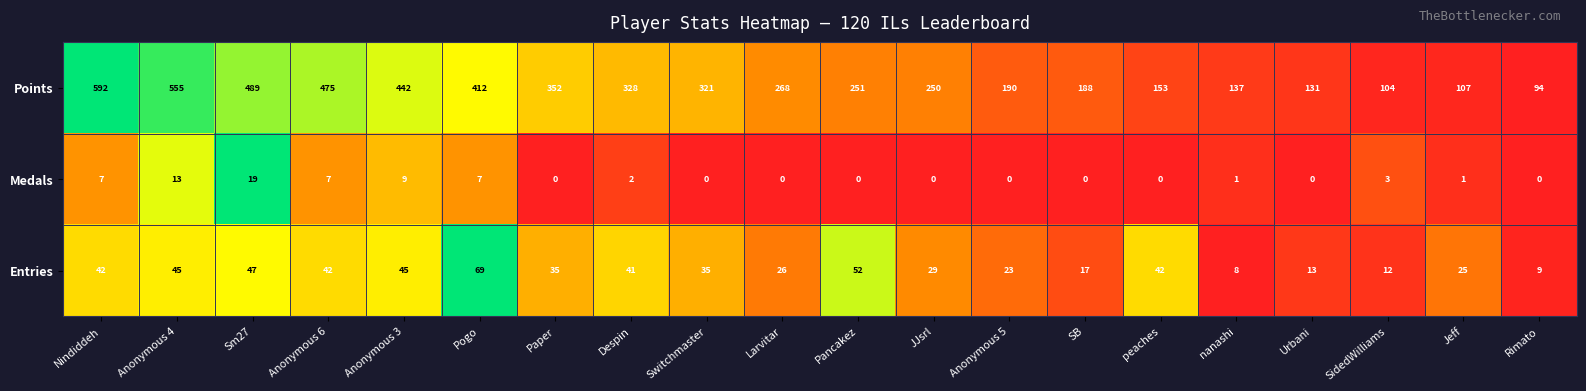

Between Paper and Jeff, which series saw the biggest shift?

Points